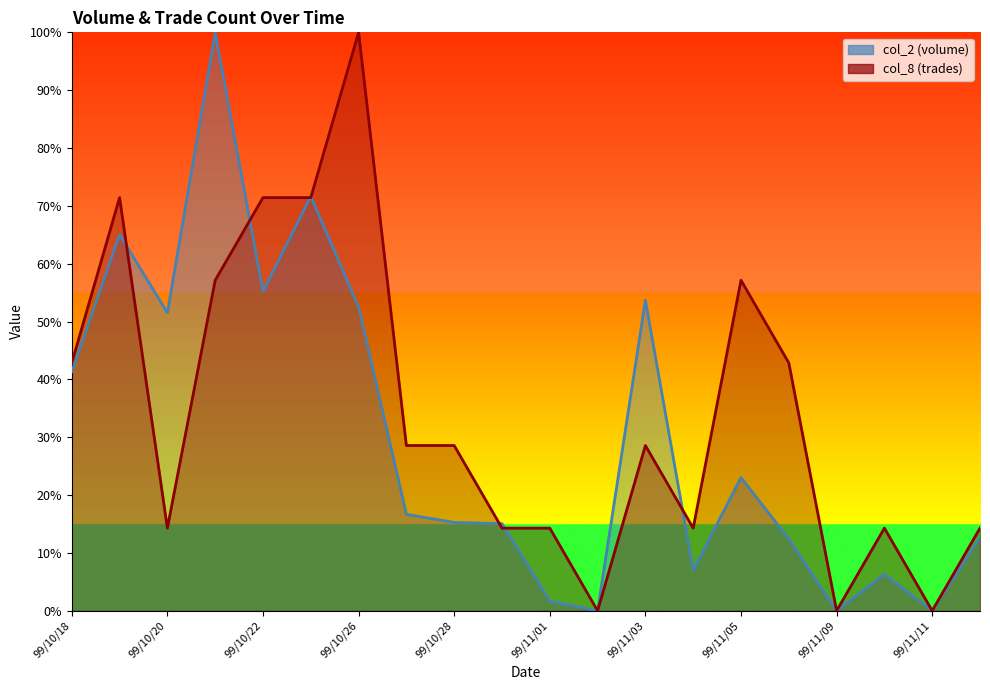

The col_8 series shows 0.0 at 99/11/02. True or false?

True